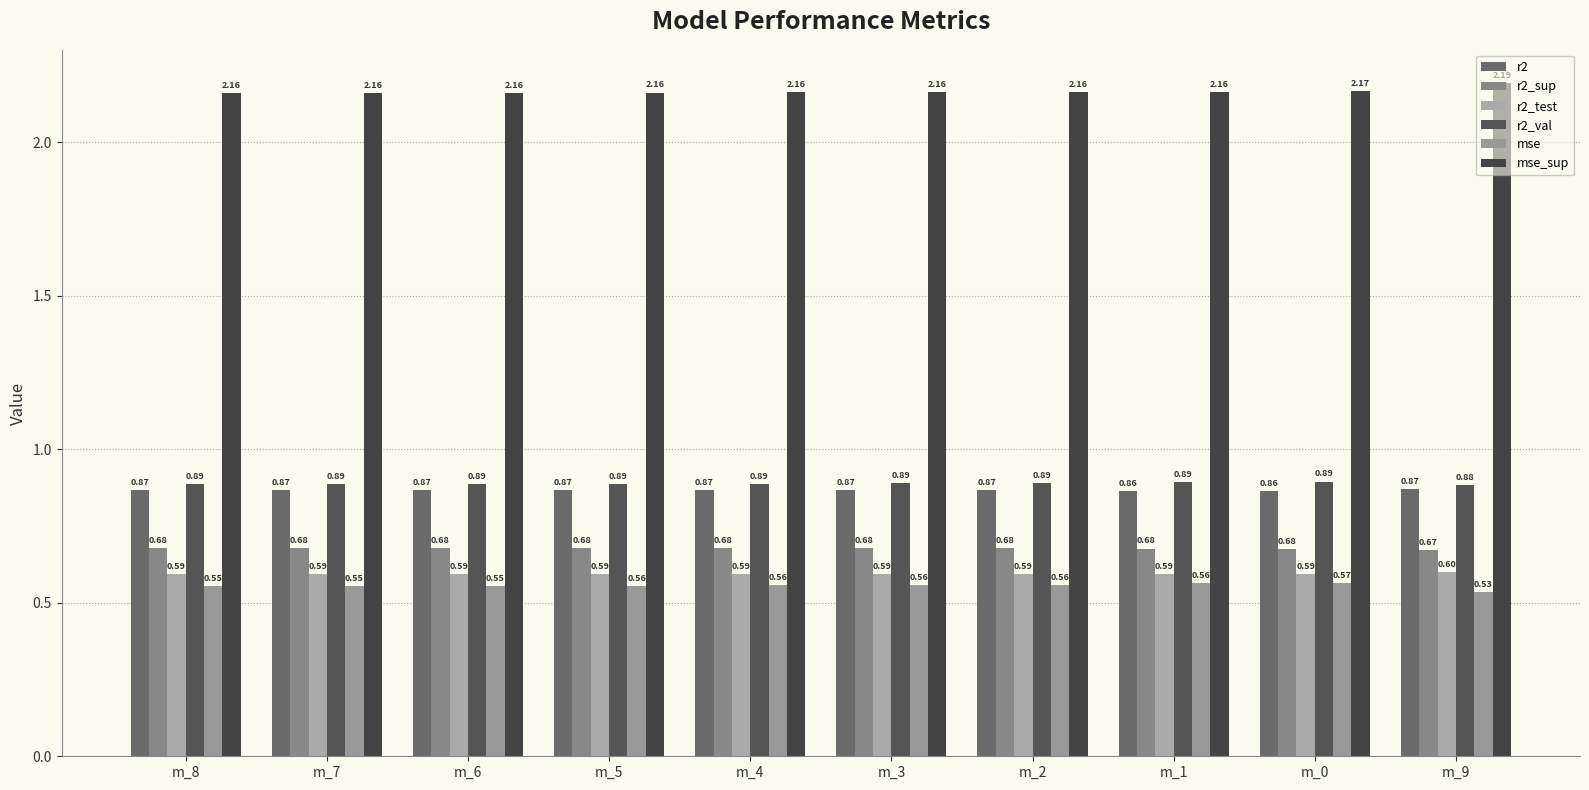

Which category has the highest value across all series?

m_9